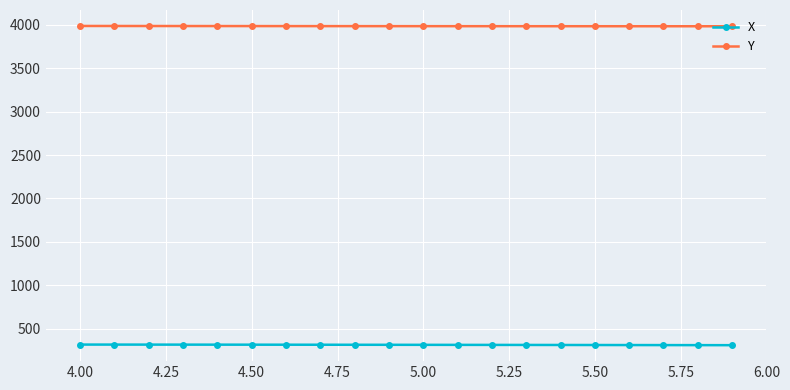

True or false: Y and X cross at least once.

False